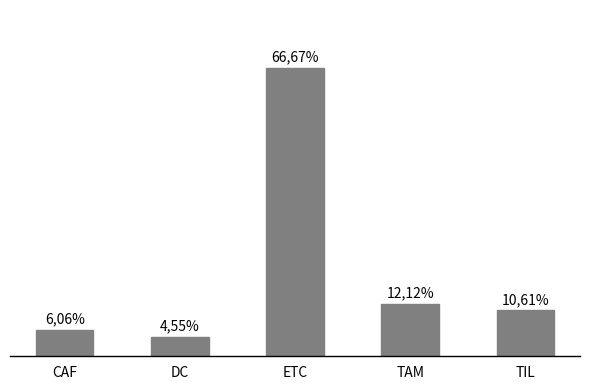

List the labels in order of value, largest first.

ETC, TAM, TIL, CAF, DC